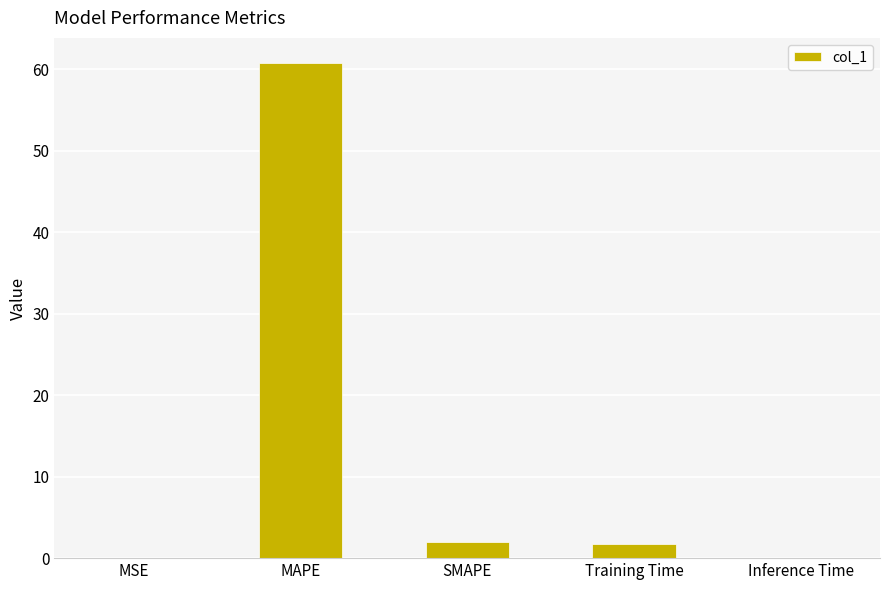

At which category does the chart reach its peak across all series?

MAPE